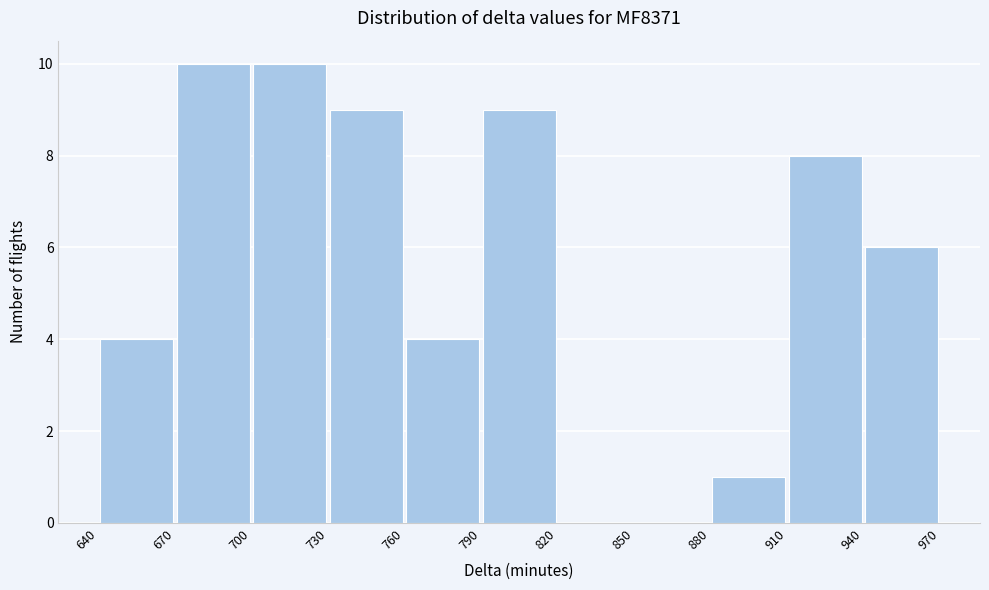

What is the height of the bar covering 790 to 820 on the x-axis? The values are not printed on the chart, so give them approximately, as read against the axis.

9